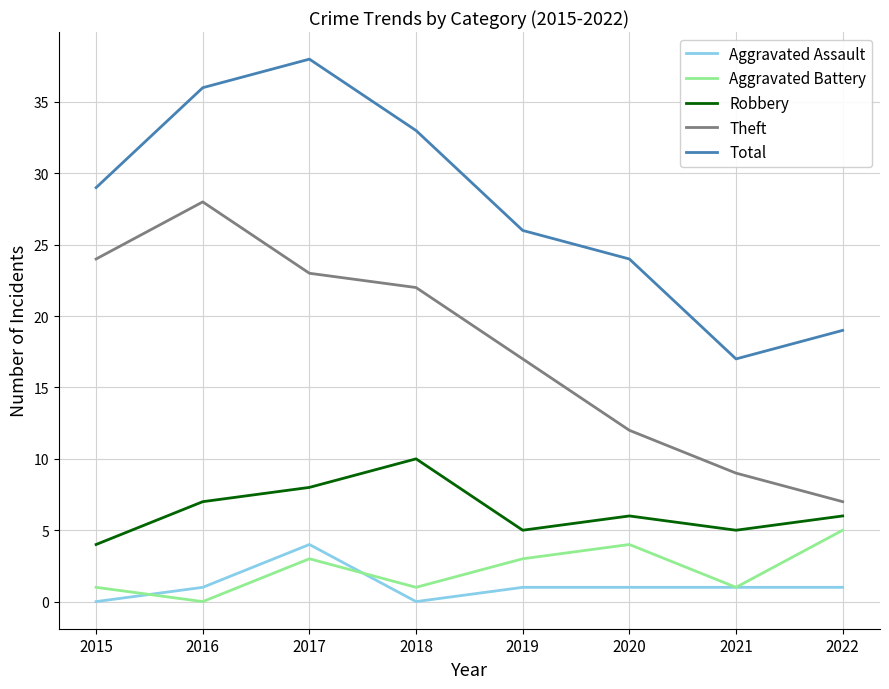

What is the average value of the Robbery series?

6